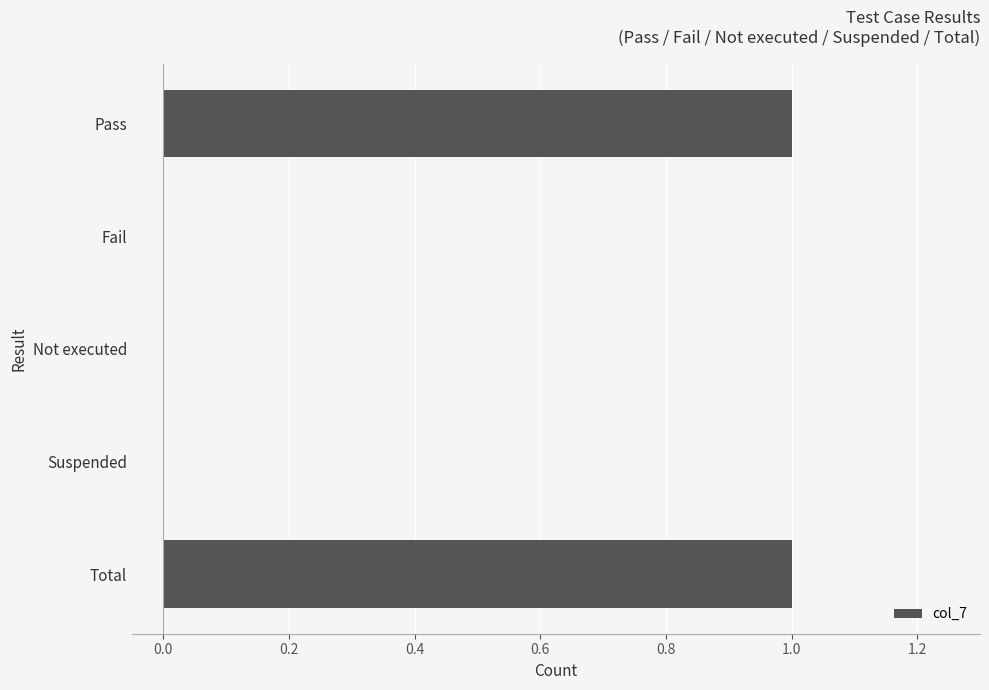

True or false: the data shows 1 at Not executed.

False